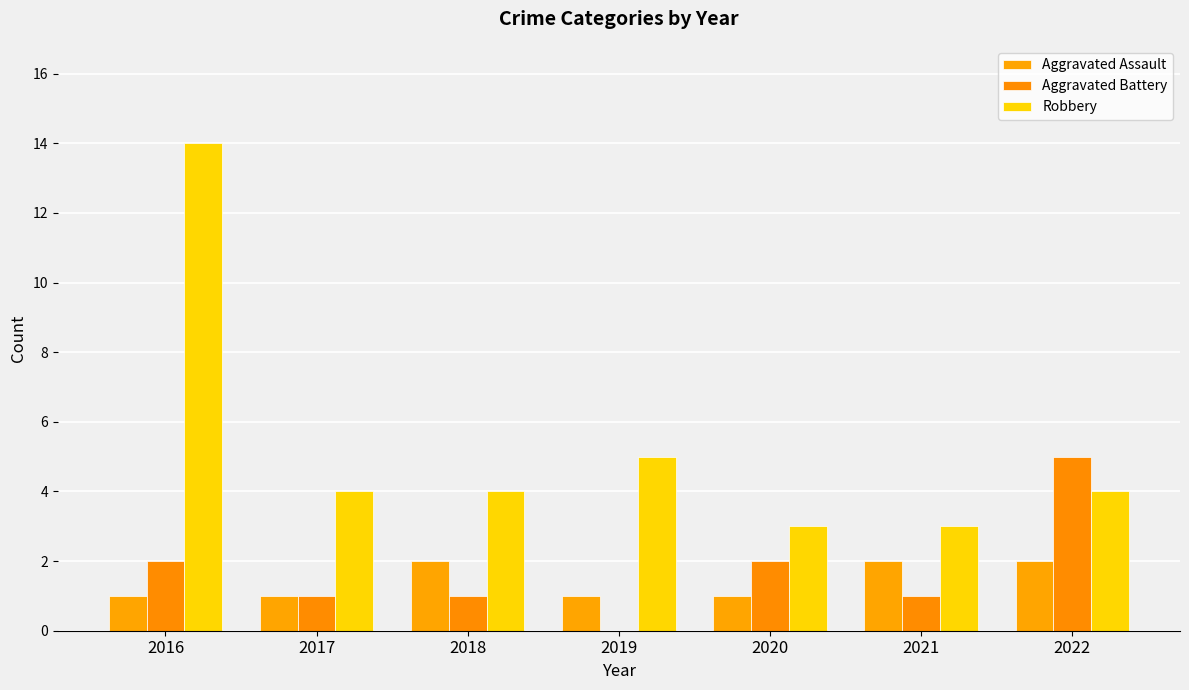

What is the approximate value of Aggravated Assault at 2022?

2